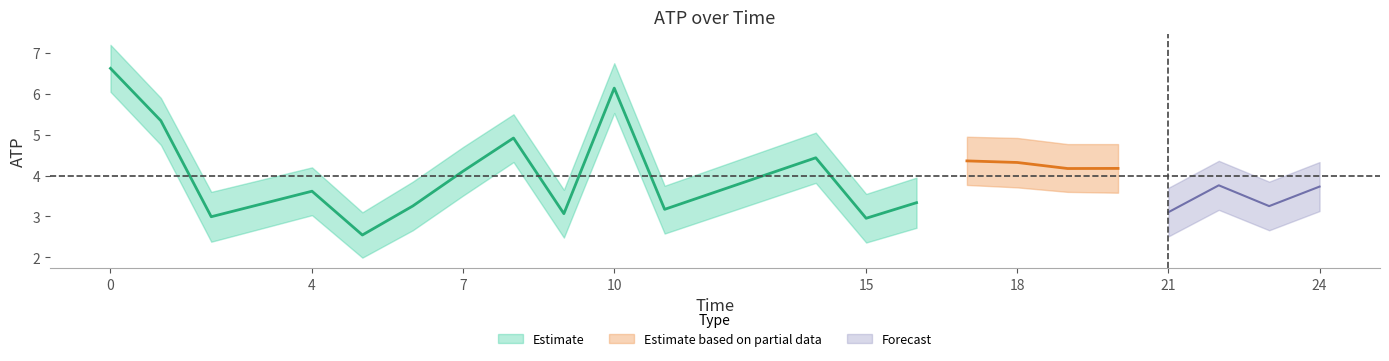

Reading left to right, list all the values displayed in this chart.

atp: 0=6.6	1=5.3	2=3.0	4=3.6	5=2.5	6=3.3	7=4.1	8=4.9	9=3.1	10=6.1	11=3.2	14=4.4	15=3.0	16=3.3	17=4.4	18=4.3	19=4.2	20=4.2	21=3.1	22=3.8	23=3.3	24=3.7
atp_upper: 0=7.2	1=5.9	2=3.6	4=4.2	5=3.1	6=3.9	7=4.7	8=5.5	9=3.6	10=6.8	11=3.8	14=5.0	15=3.5	16=4.0	17=5.0	18=4.9	19=4.8	20=4.8	21=3.7	22=4.4	23=3.9	24=4.3
atp_lower: 0=6.0	1=4.8	2=2.4	4=3.0	5=2.0	6=2.7	7=3.5	8=4.3	9=2.5	10=5.5	11=2.6	14=3.8	15=2.4	16=2.7	17=3.8	18=3.7	19=3.6	20=3.6	21=2.5	22=3.2	23=2.7	24=3.1